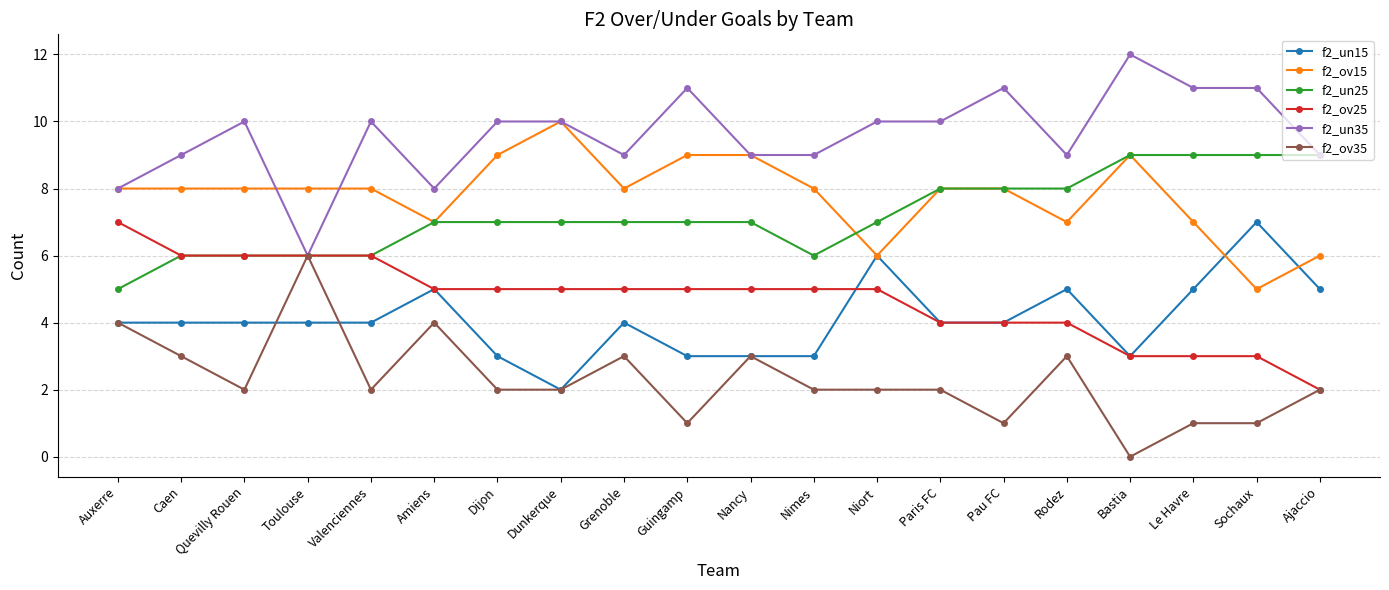

The f2_ov35 series shows 1 at Quevilly Rouen. True or false?

False